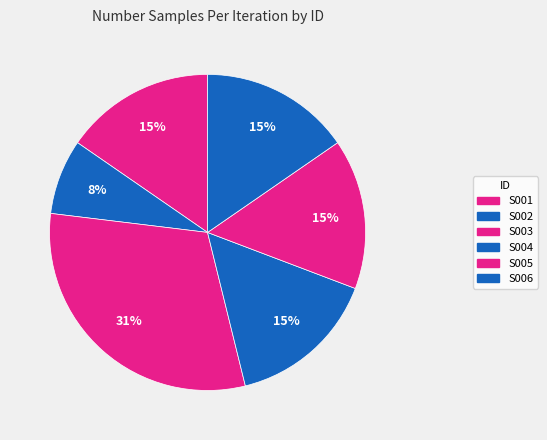

To the nearest percent, what portion does S003 represent?

31%